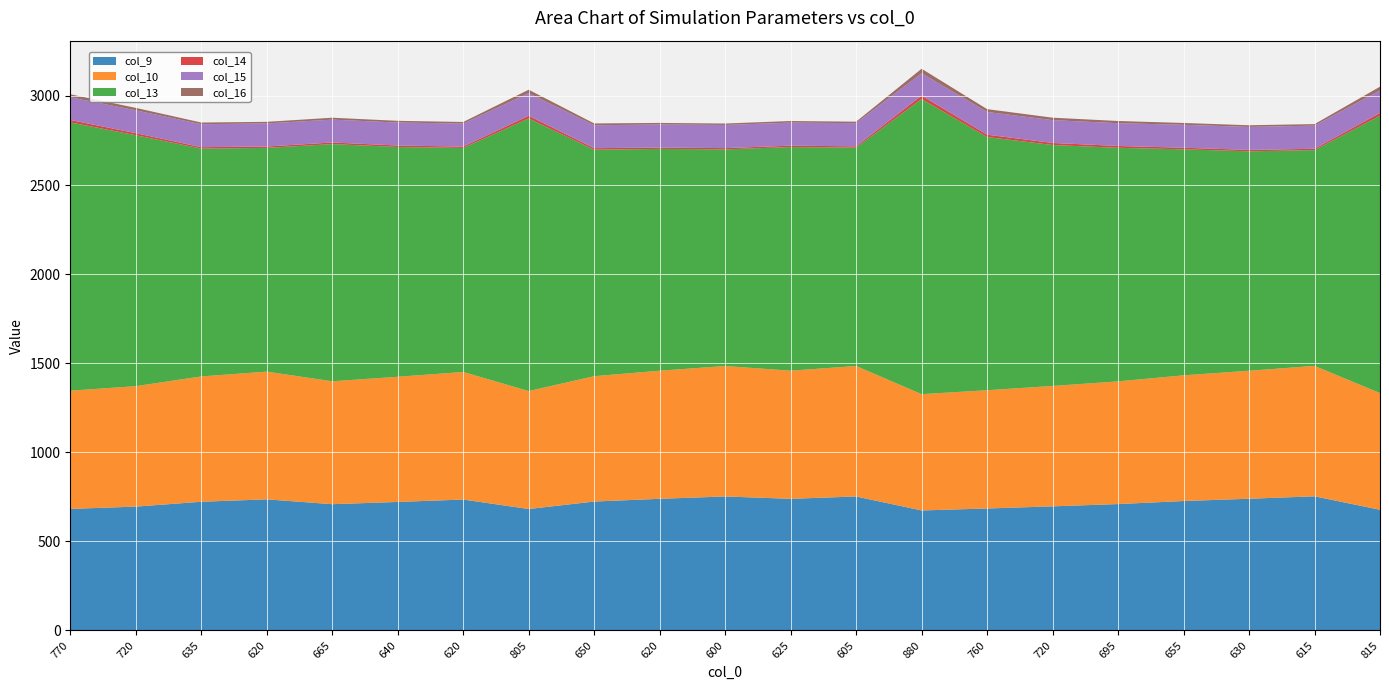

Reading left to right, what are all the values shown in this chart?

col_9: 770=682.5	720=695.2	635=722.5	620=736.0	665=708.8	640=721.4	620=734.9	805=681.9	650=723.6	620=739.0	600=752.2	625=739.0	605=752.1	880=673.7	760=684.7	720=696.7	695=709.5	655=726.5	630=739.4	615=753.0	815=677.5
col_10: 770=663.5	720=676.1	635=703.4	620=716.9	665=690.0	640=702.6	620=716.1	805=661.9	650=703.6	620=719.1	600=732.2	625=719.2	605=732.4	880=652.8	760=663.8	720=675.8	695=688.6	655=705.6	630=718.4	615=732.1	815=655.0
col_13: 770=1505.9	720=1408.5	635=1278.7	620=1255.9	665=1331.1	640=1289.7	620=1257.3	805=1530.0	650=1271.2	620=1245.0	600=1216.0	625=1255.2	605=1225.8	880=1656.5	760=1421.1	720=1352.5	695=1311.1	655=1268.6	630=1231.6	615=1211.1	815=1556.7
col_14: 770=13.6	720=11.5	635=8.1	620=7.7	665=9.2	640=8.3	620=7.6	805=15.3	650=8.6	620=7.6	600=7.0	625=7.8	605=7.2	880=19.4	760=13.2	720=11.4	695=10.3	655=8.8	630=8.0	615=7.5	815=15.8
col_15: 770=127.3	720=128.3	635=129.0	620=129.6	665=128.3	640=129.0	620=129.4	805=126.7	650=128.6	620=129.4	600=130.0	625=129.4	605=130.1	880=125.6	760=127.6	720=128.2	695=127.8	655=128.8	630=129.2	615=129.8	815=126.6
col_16: 770=16.8	720=13.7	635=9.3	620=8.8	665=10.6	640=9.6	620=8.8	805=19.4	650=10.1	620=8.7	600=8.0	625=8.9	605=8.2	880=24.9	760=15.9	720=13.6	695=12.4	655=10.3	630=9.2	615=8.7	815=20.7